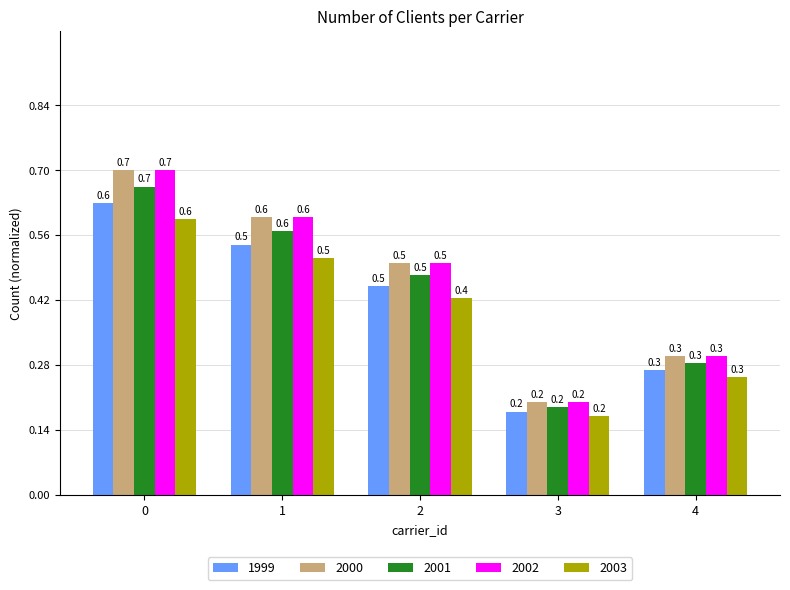

Where is 2003 nearest to the value 0?

3